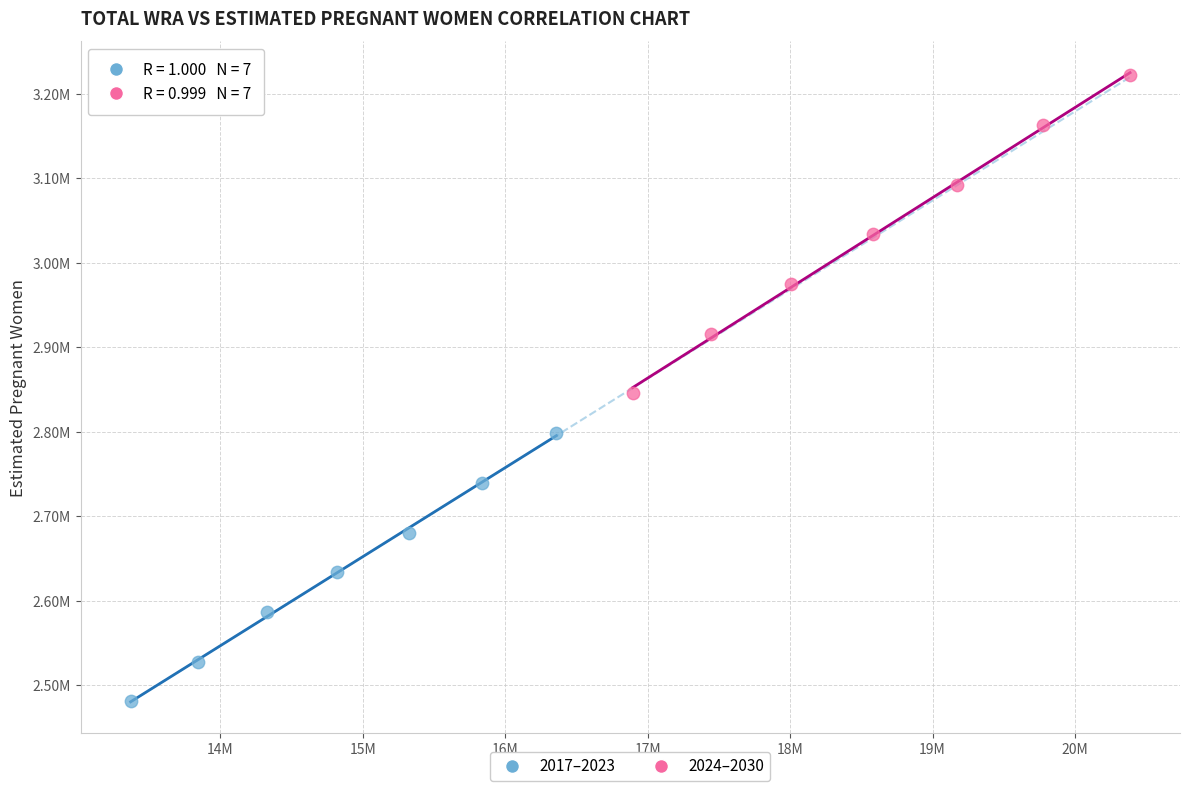

What are all the series names shown in the legend?

2017–2023, 2024–2030